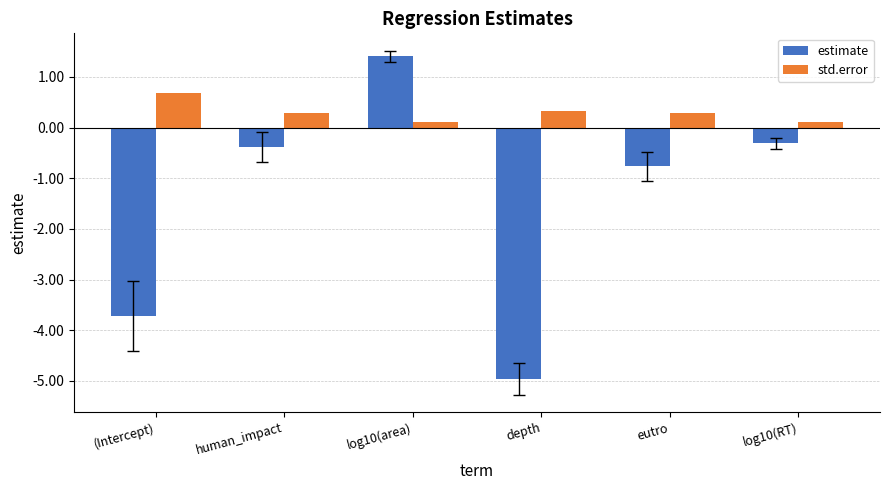

What is the difference between the maximum and minimum values in the estimate series?

6.4